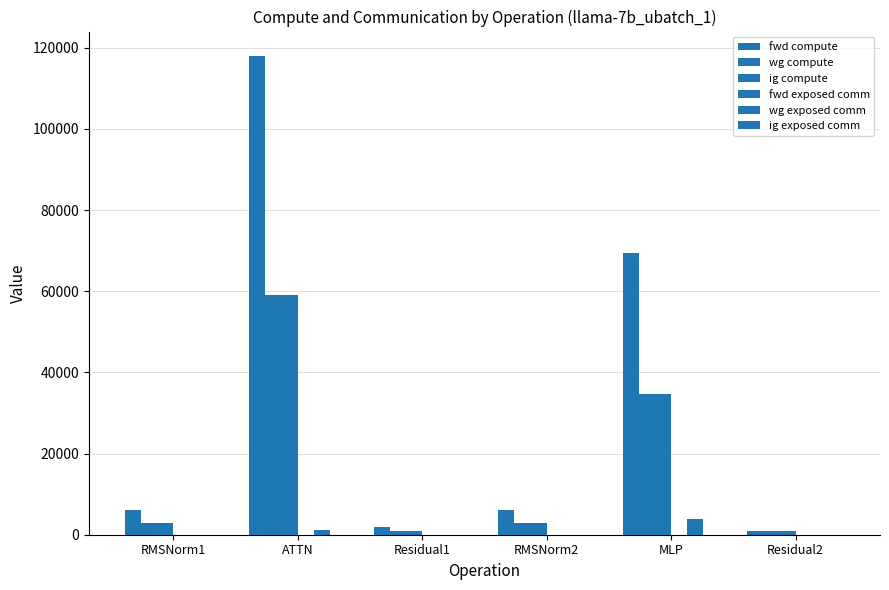

At which label does fwd compute reach its peak?

ATTN